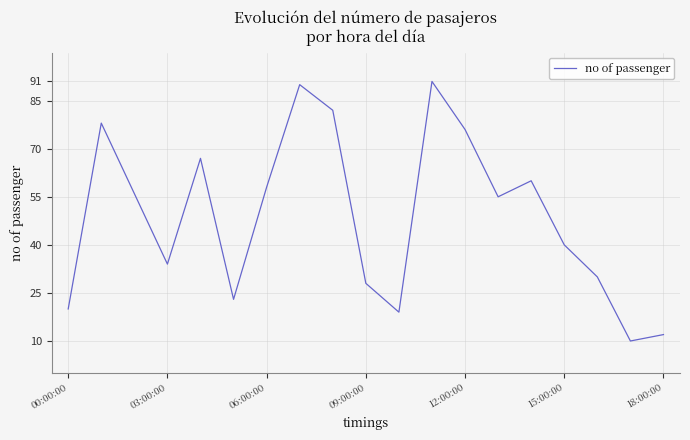

What is the minimum value shown in the chart?

10